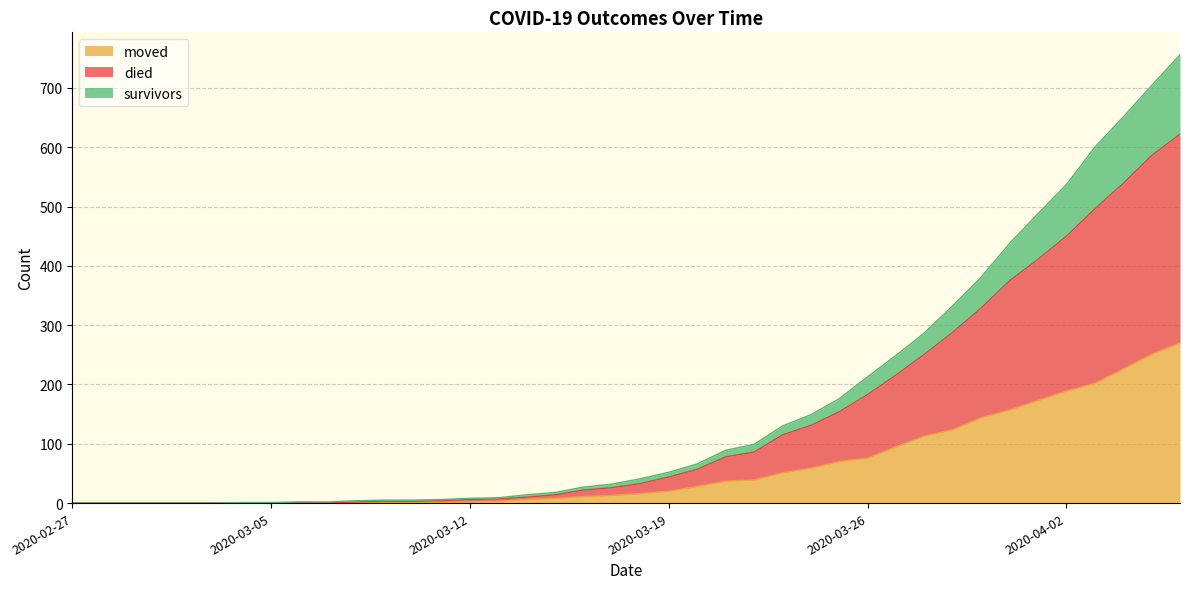

True or false: survivors has a value of 94 at 2020-03-20.

False